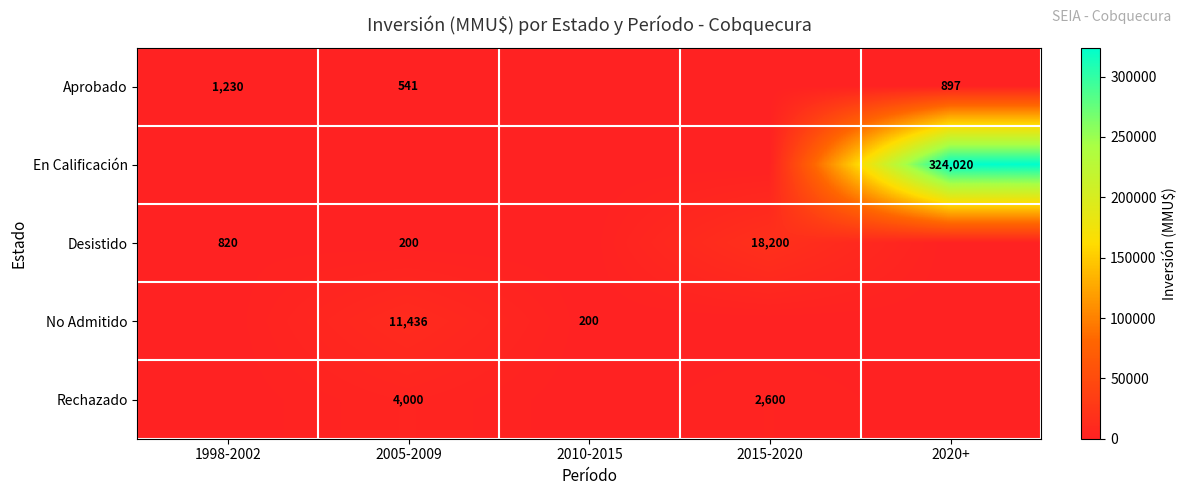

The value of Desistido at 2005-2009 is 200. True or false?

True